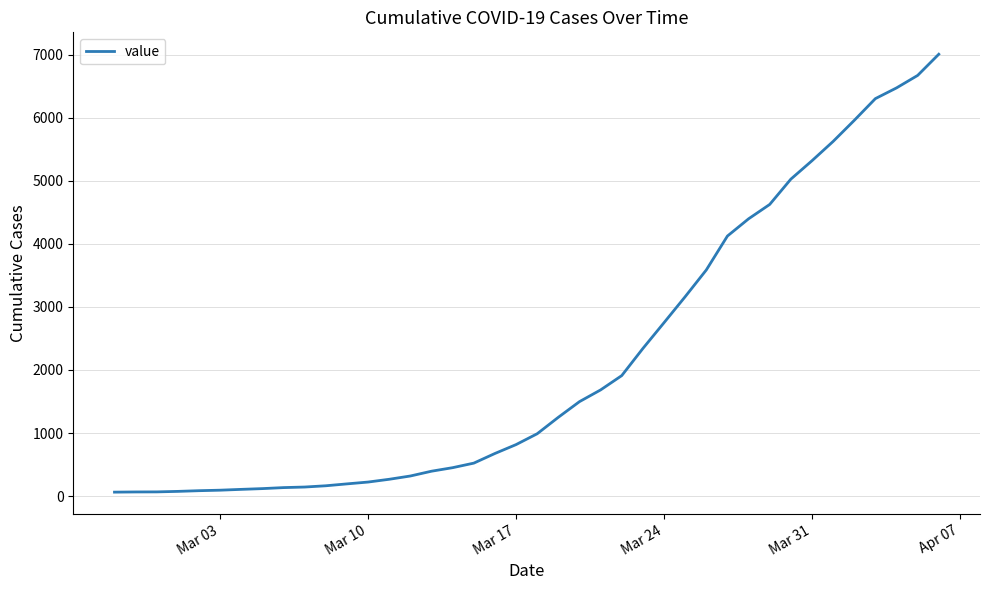

Count the number of categories in the chart.

40